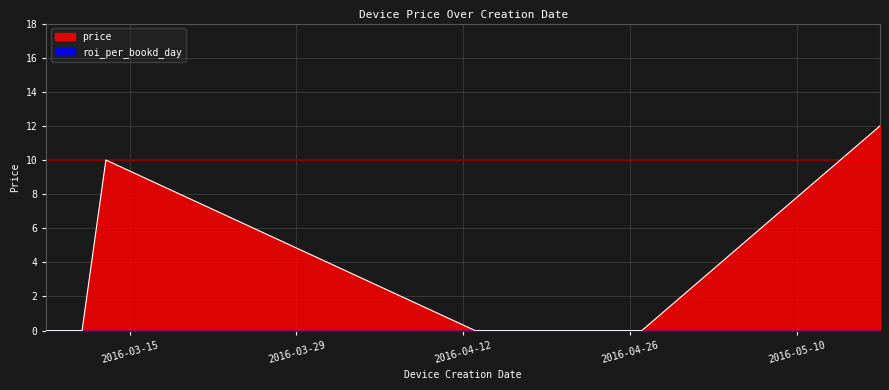

Rank the categories by value from highest to lowest.

2016-05-17, 2016-03-13, 2016-03-08, 2016-03-08, 2016-03-08, 2016-03-08, 2016-03-08, 2016-03-09, 2016-03-09, 2016-03-11, 2016-04-13, 2016-04-22, 2016-04-23, 2016-04-26, 2016-04-26, 2016-04-27